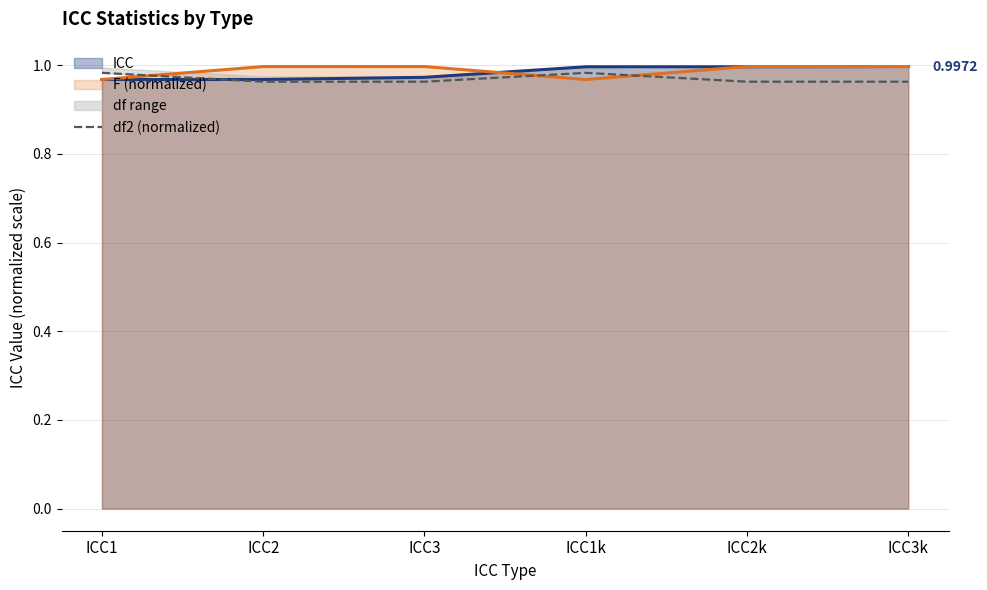

Which has a higher value, ICC1k or ICC3k?

ICC1k